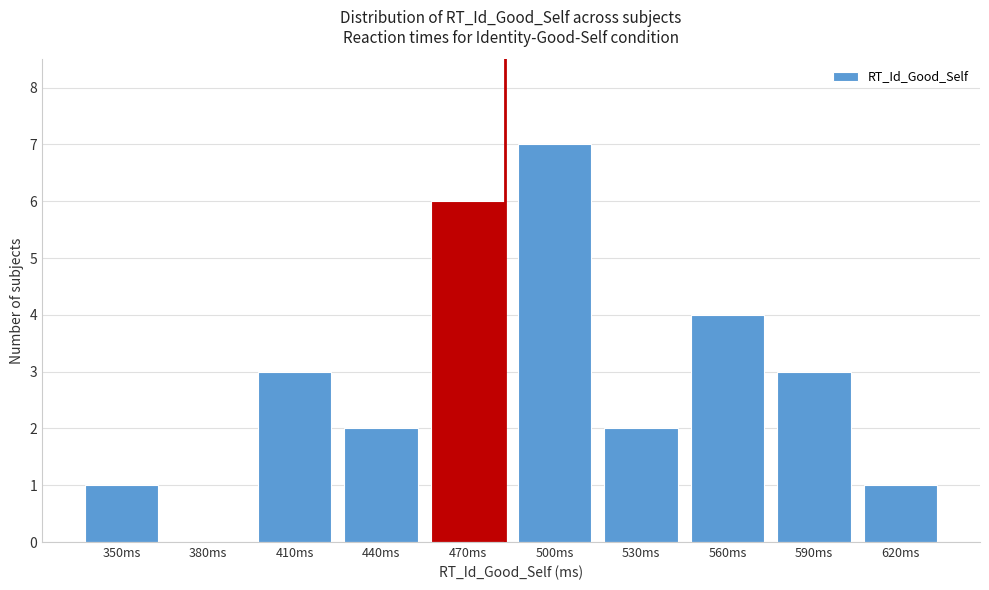

Reading left to right, list all the values displayed in this chart.

350ms=1	380ms=0	410ms=3	440ms=2	470ms=6	500ms=7	530ms=2	560ms=4	590ms=3	620ms=1